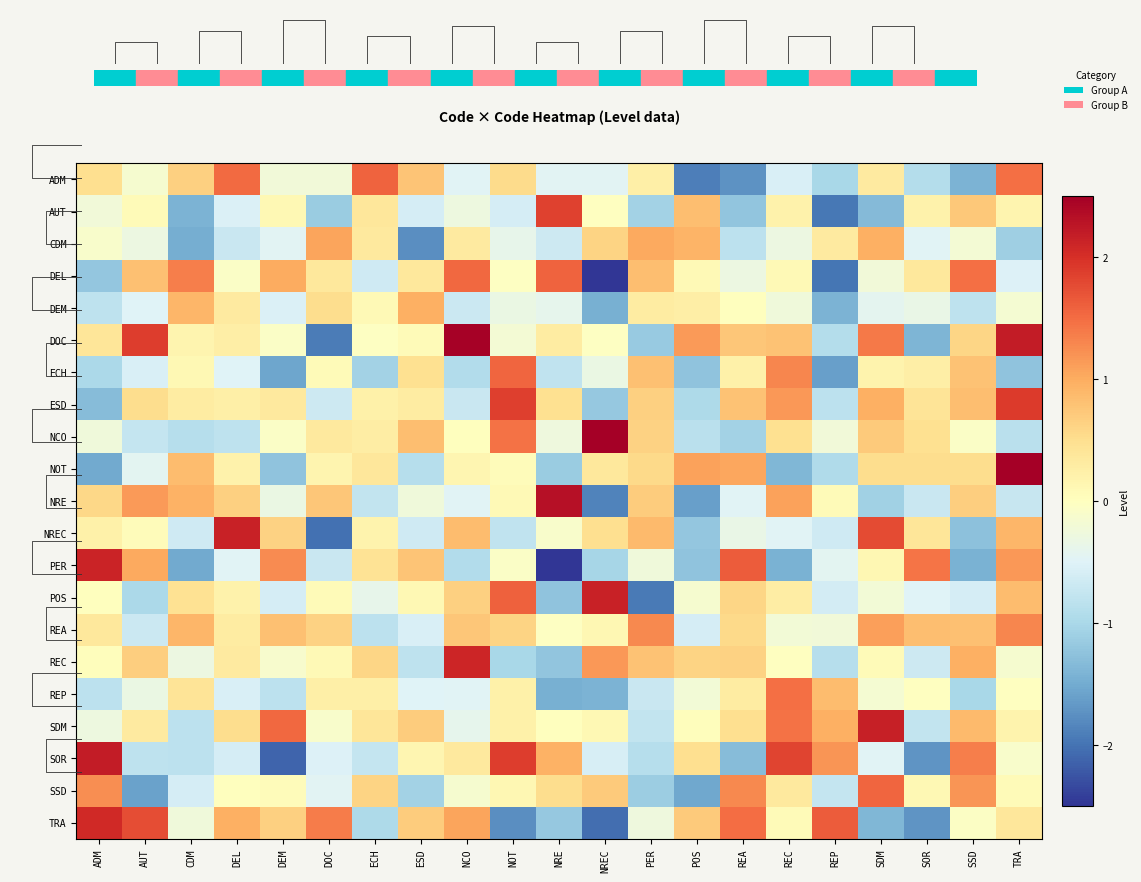

At AUT, list the series in order from largest to smallest.

DOC, TRA, NRE, PER, DEL, REC, ESD, SDM, AUT, NREC, ADM, CDM, REP, NOT, DEM, ECH, REA, NCO, SOR, POS, SSD